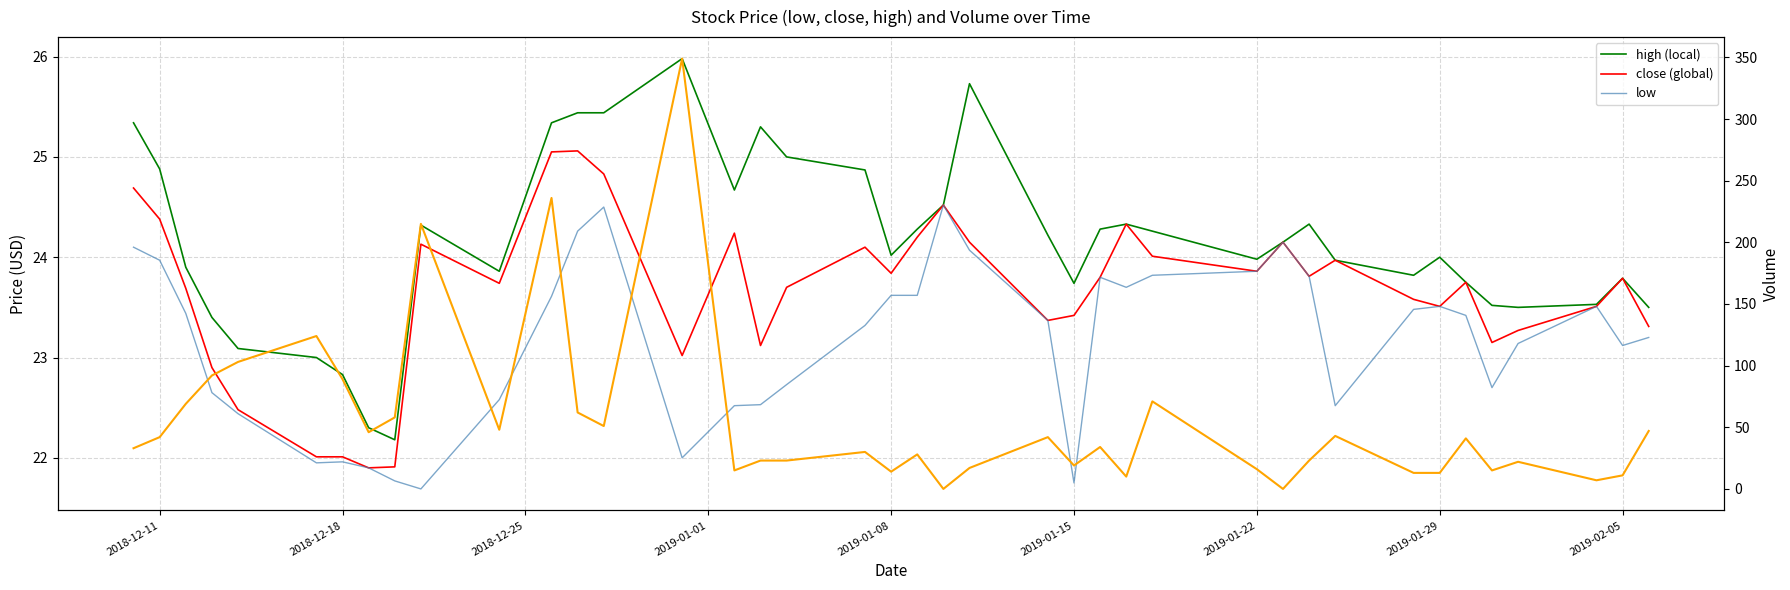

What is the difference between the second highest and minimum values in the low series?

2.8